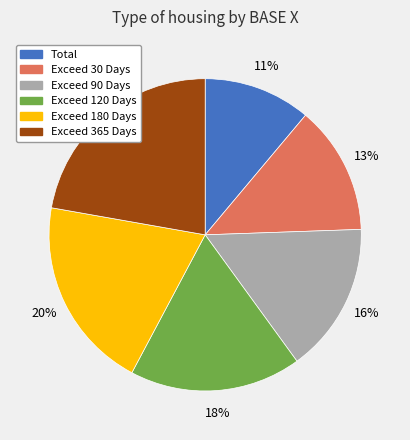

To the nearest percent, what percentage of the pie is Exceed 30 Days?

13%